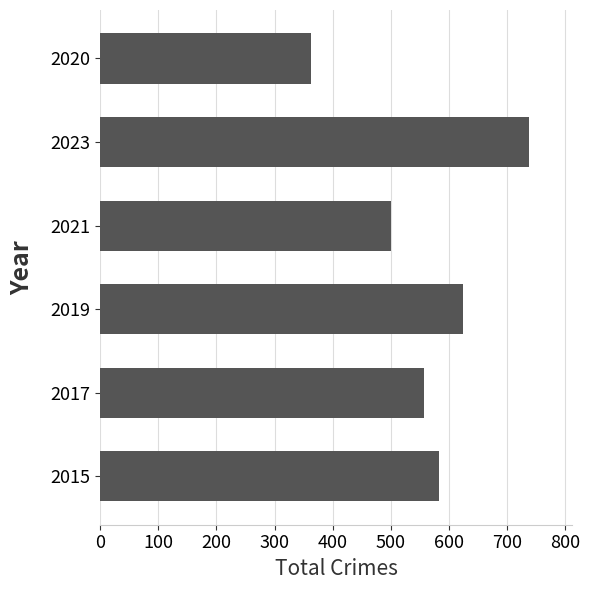

What is the maximum value shown in the chart?

739